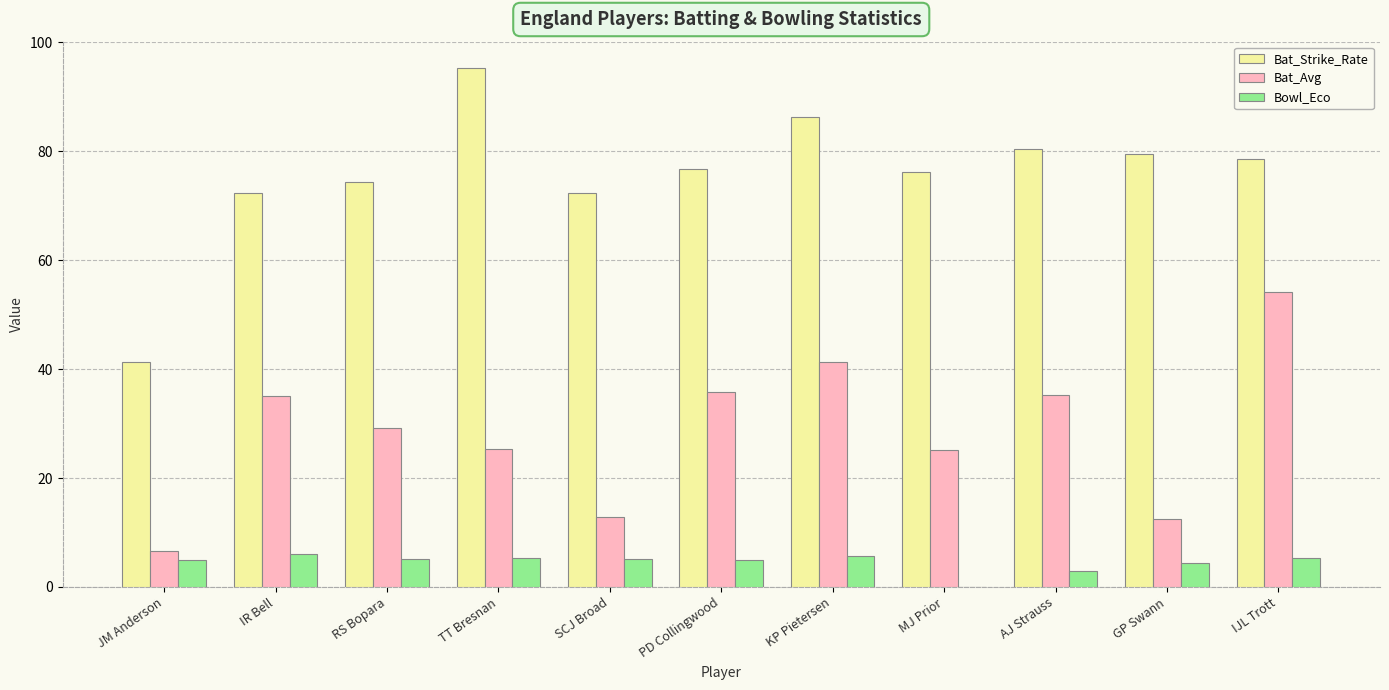

Which series changed the most between SCJ Broad and IJL Trott?

Bat_Avg